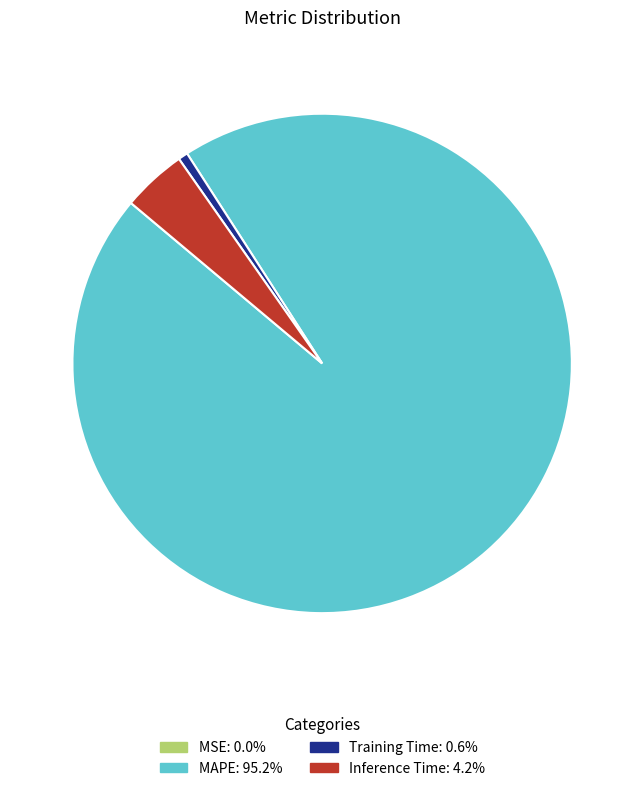

Between Training Time and MAPE, which is larger?

MAPE